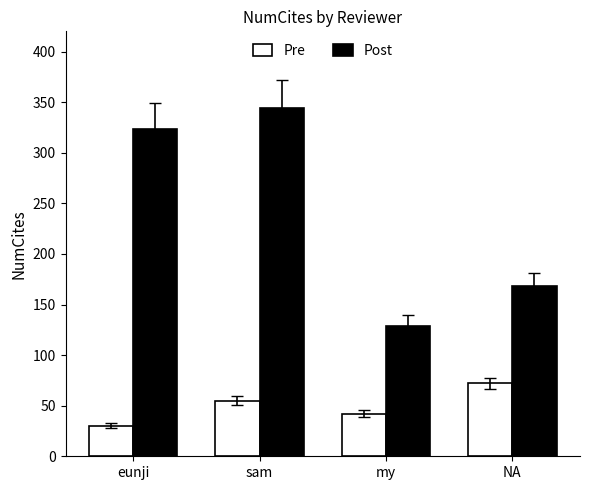

Which category has the lowest value in the Post series?

my